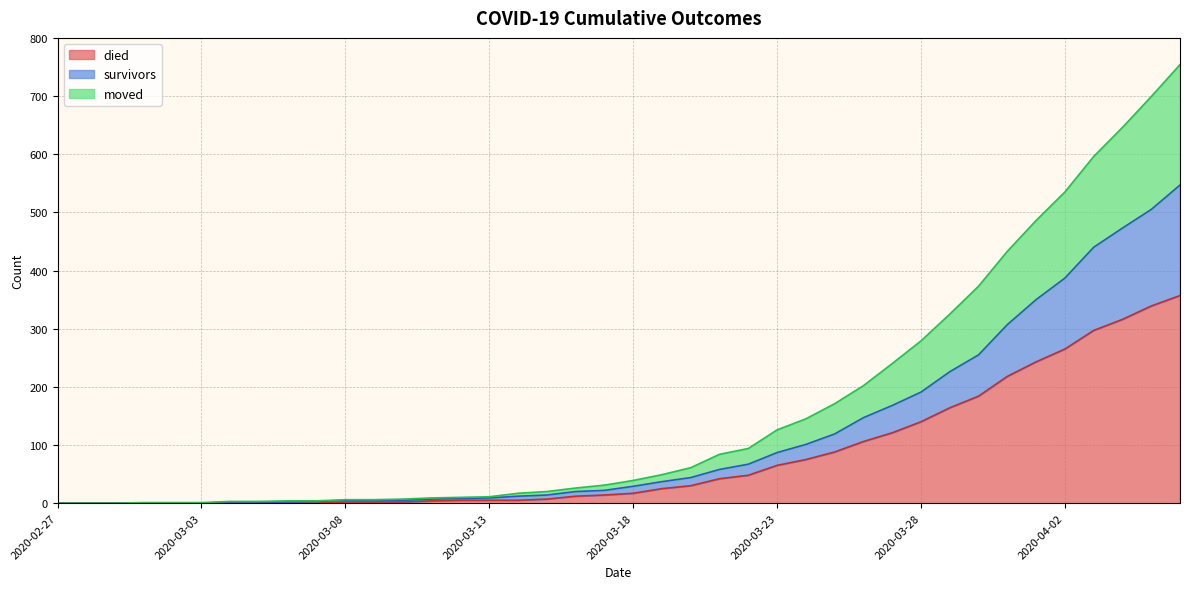

What is the label of the 30th point from the left?

2020-03-27